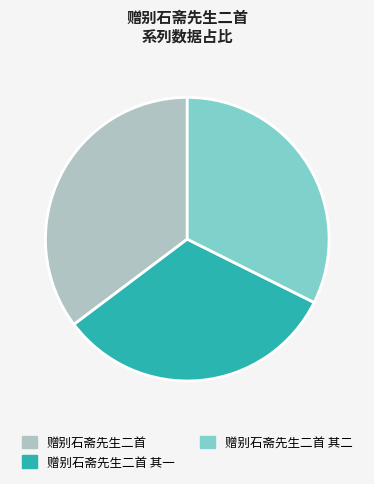

True or false: 赠别石斋先生二首 accounts for 35% of the total.

True